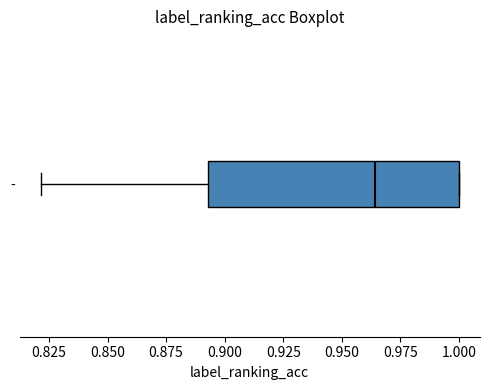

Transcribe this box plot: give where the median line is, the range the box spans, and where the two whiskers end, as read against the x-axis. The values are not printed on the chart, so give them approximately, as read against the axis.

median 0.965, box 0.895 to 1.000, whiskers 0.820 to 1.000